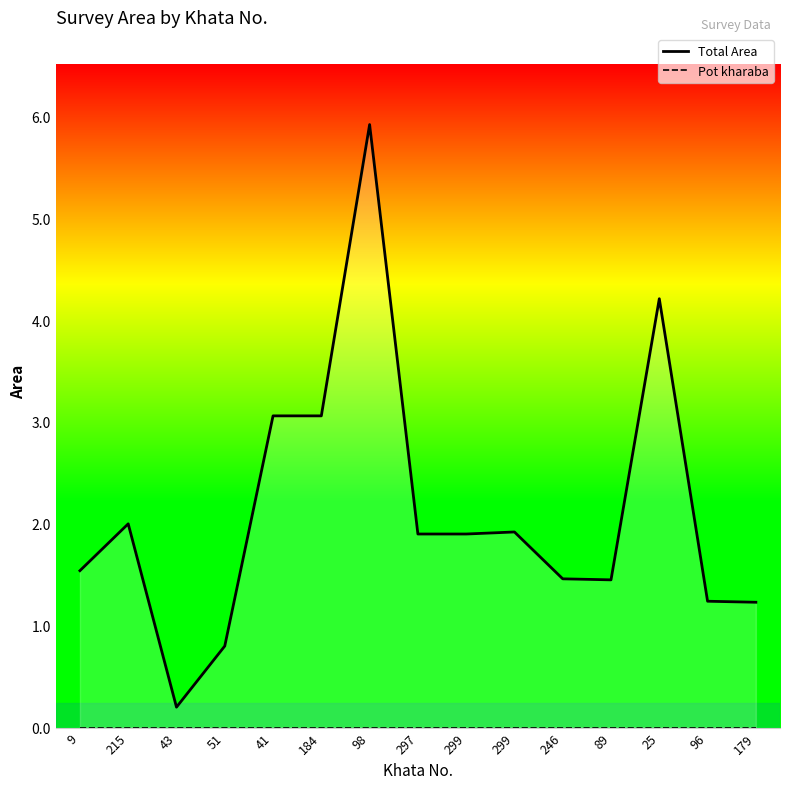

What is the sum of all Total Area values?

31.9